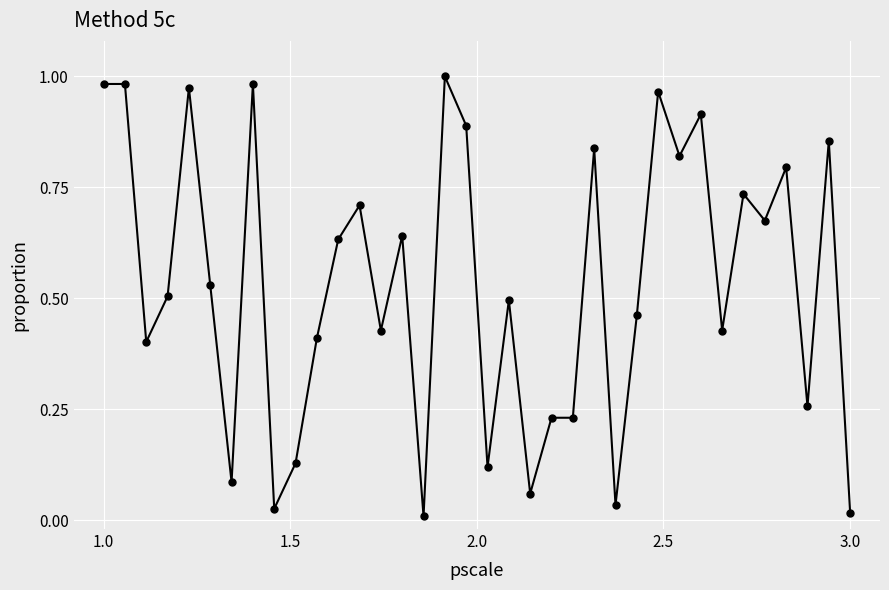

True or false: there are more than 0 points higher than both neighbors.

True